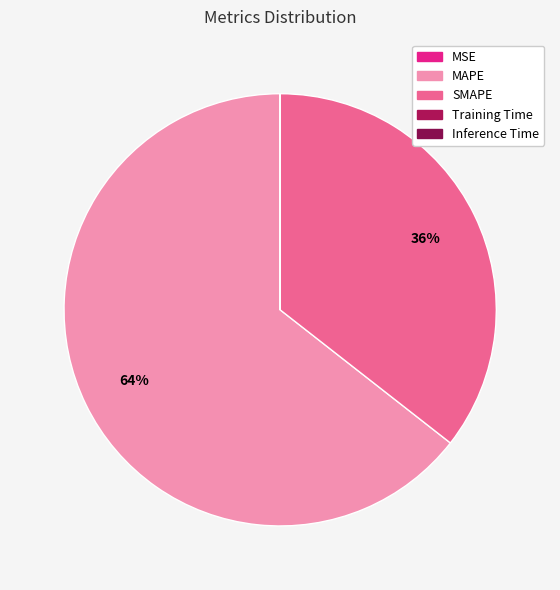

Which slice is the largest?

MAPE